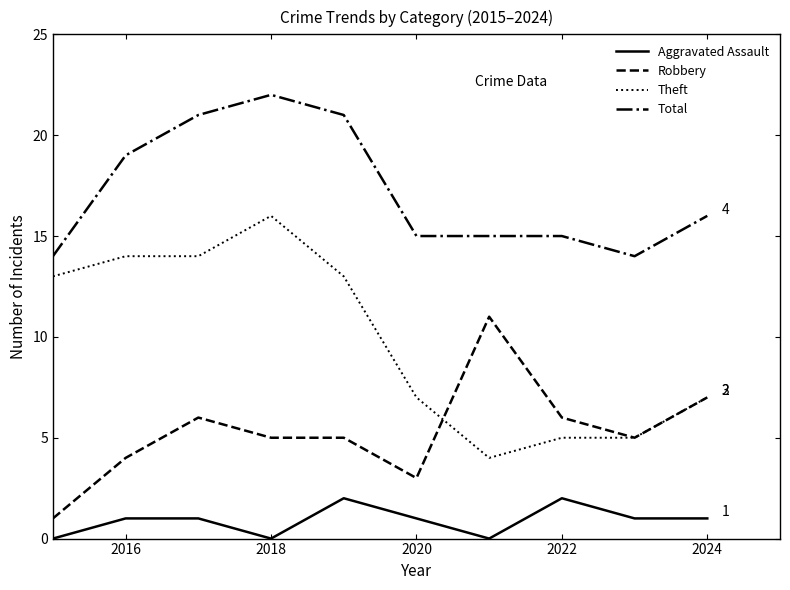

What is the greatest value displayed?

22